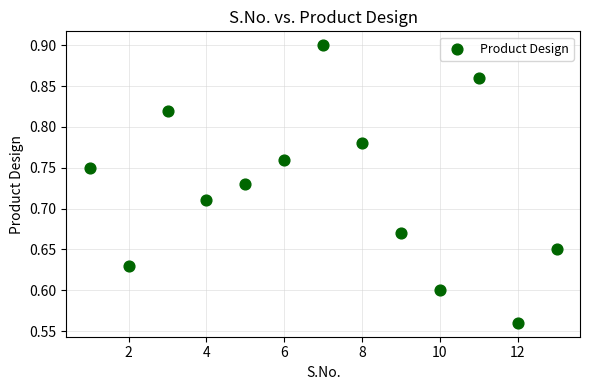

What is the range of X values (max minus min)?

12.0